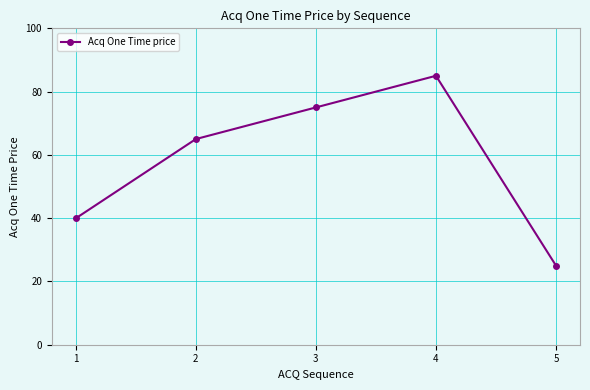

List the labels in order of value, largest first.

4, 3, 2, 1, 5